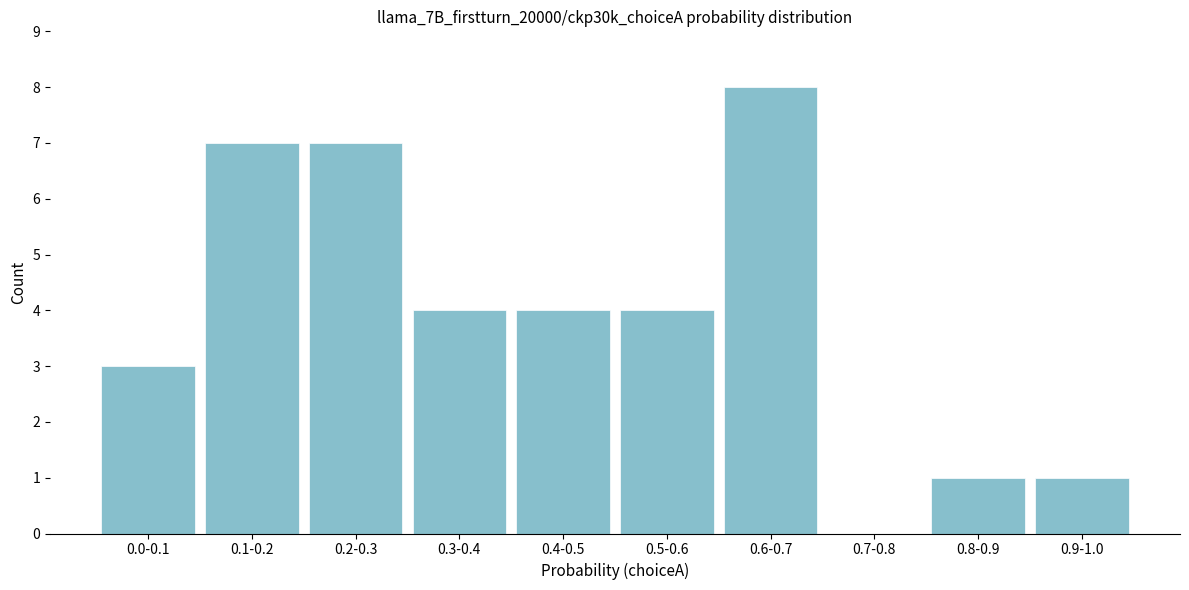

Reading left to right, extract all data points from this chart.

0.0-0.1=3	0.1-0.2=7	0.2-0.3=7	0.3-0.4=4	0.4-0.5=4	0.5-0.6=4	0.6-0.7=8	0.7-0.8=0	0.8-0.9=1	0.9-1.0=1